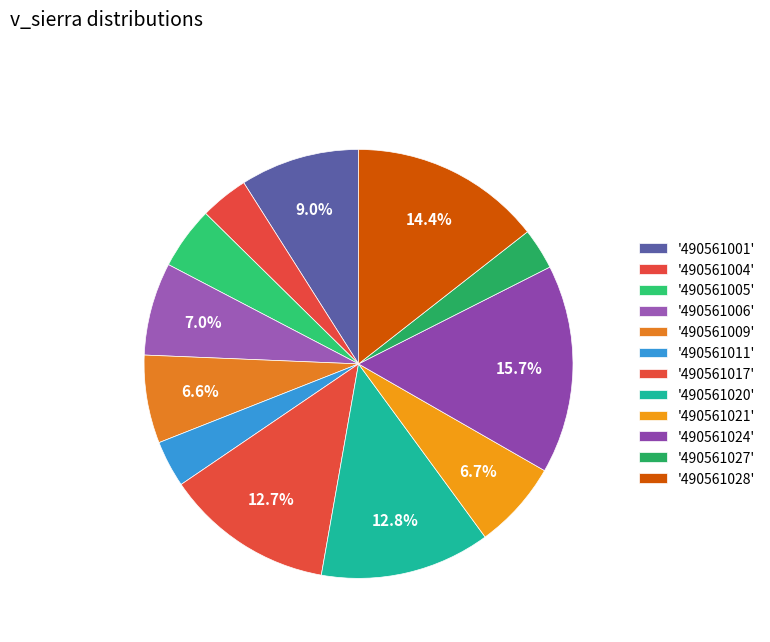

Rank the categories by value from highest to lowest.

490561024, 490561028, 490561020, 490561017, 490561001, 490561006, 490561021, 490561009, 490561005, 490561004, 490561011, 490561027